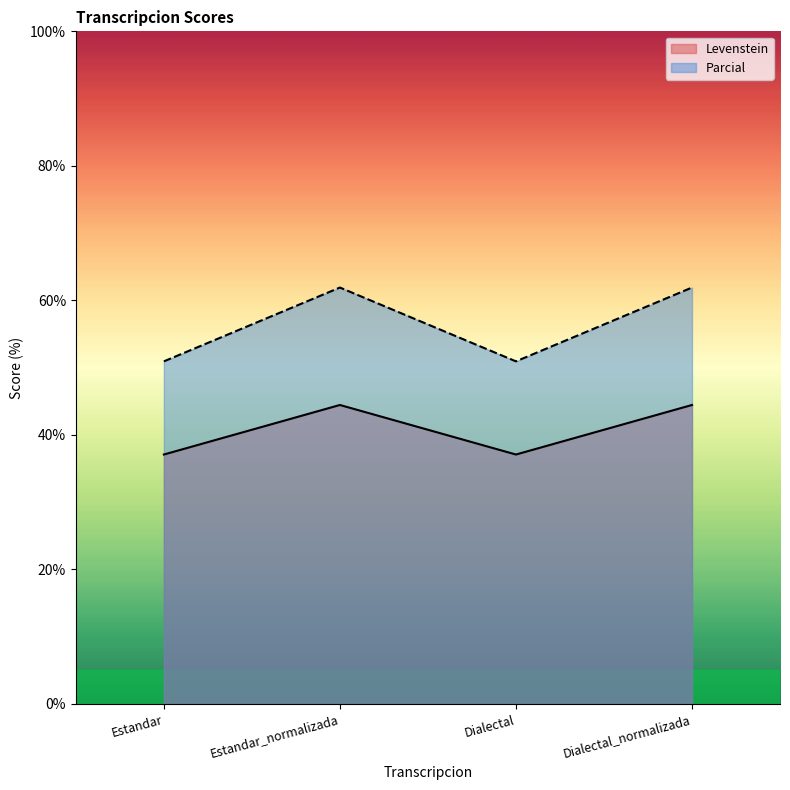

Where is the first local maximum for Levenstein?

Estandar_normalizada